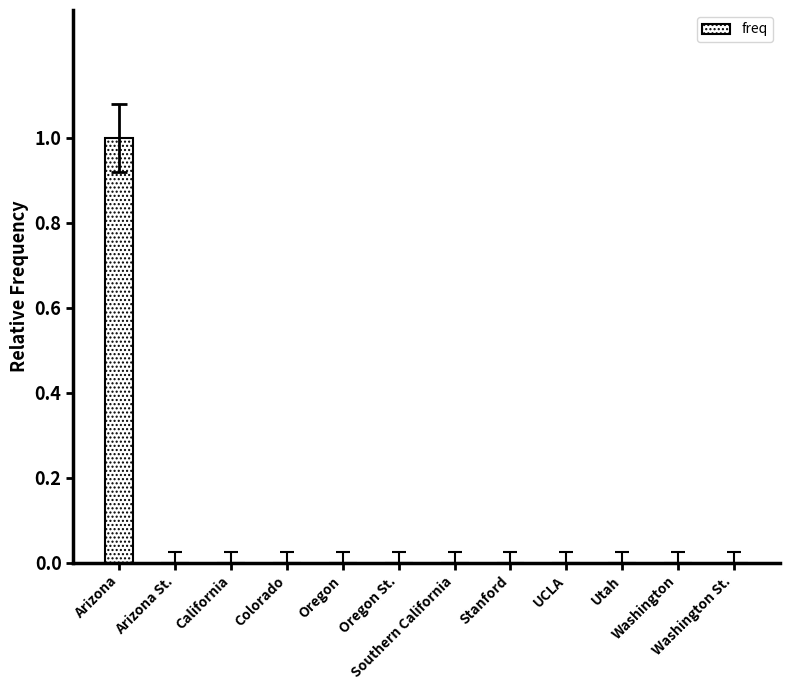

How many distinct data groups are displayed?

1